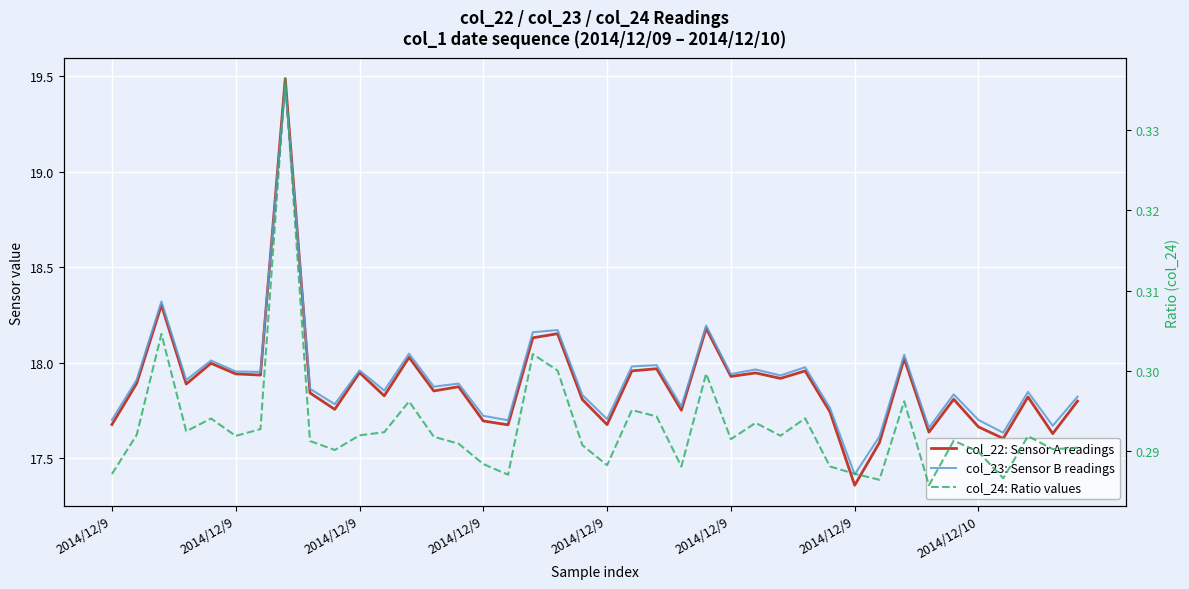

What is the smallest value displayed?

0.3